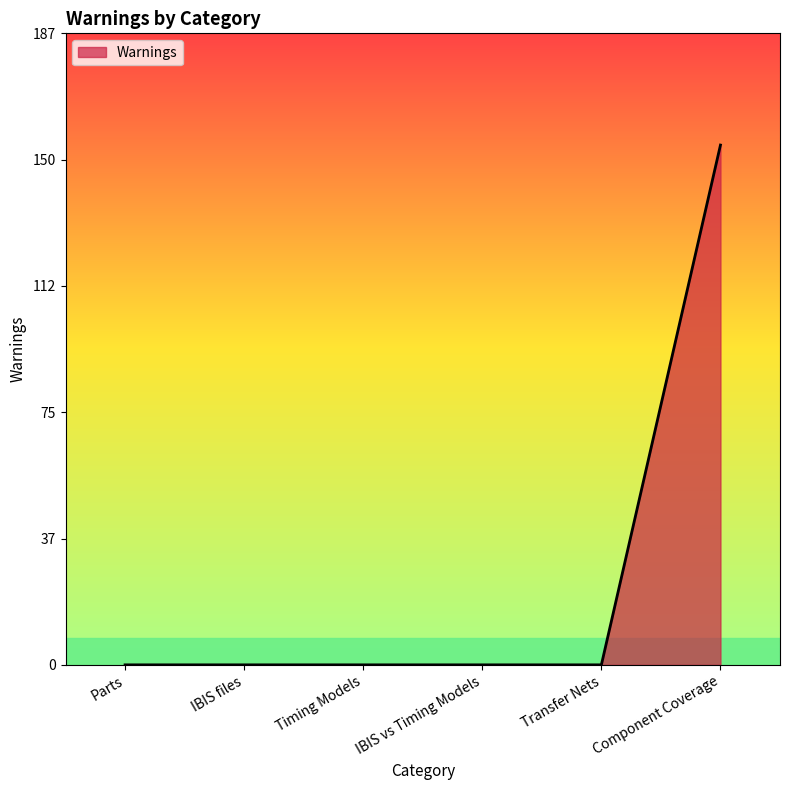

What is the maximum value shown in the chart?

154